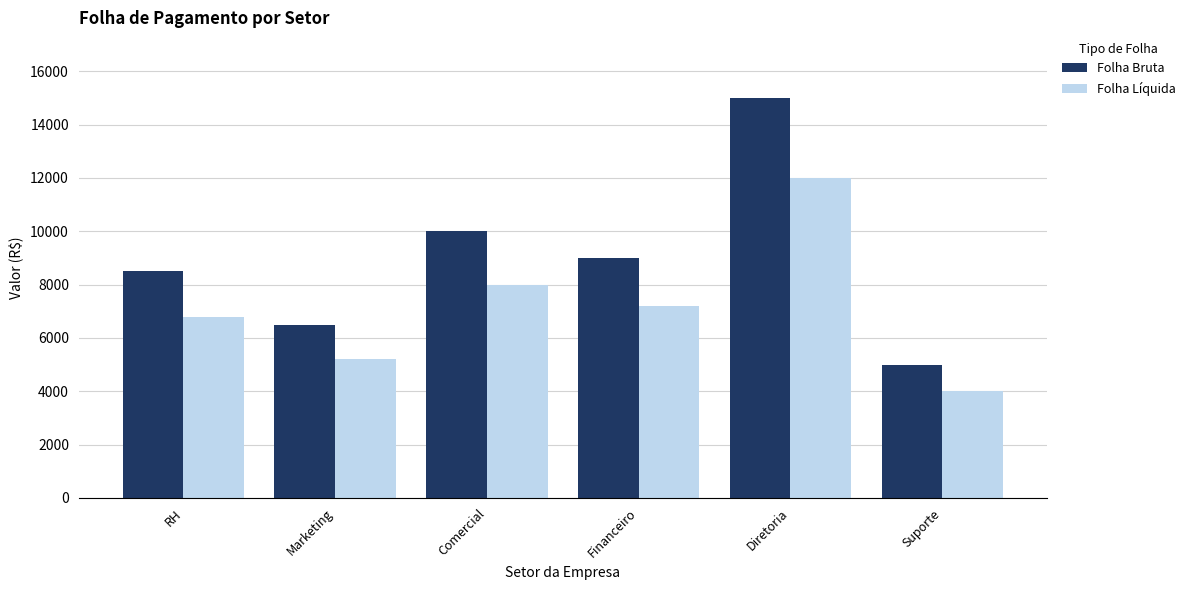

What is the label of the 2nd bar from the left?

Marketing